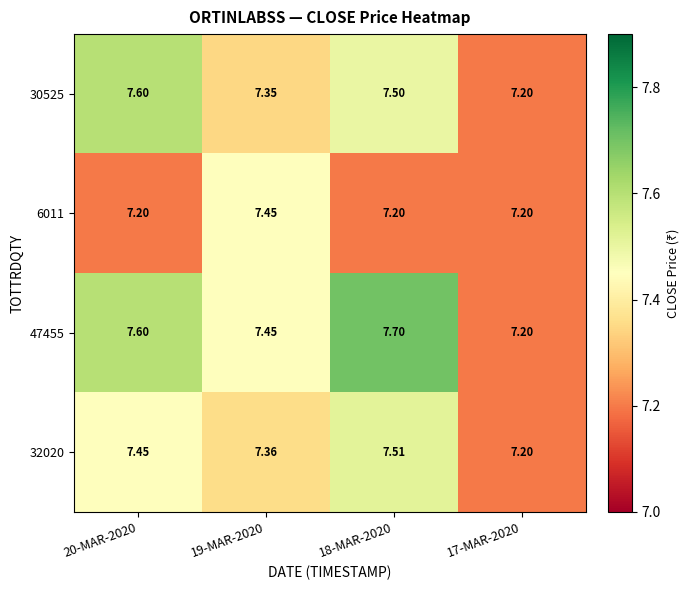

Is the value of 30525 at 20-MAR-2020 greater than the value of 32020 at 19-MAR-2020?

Yes